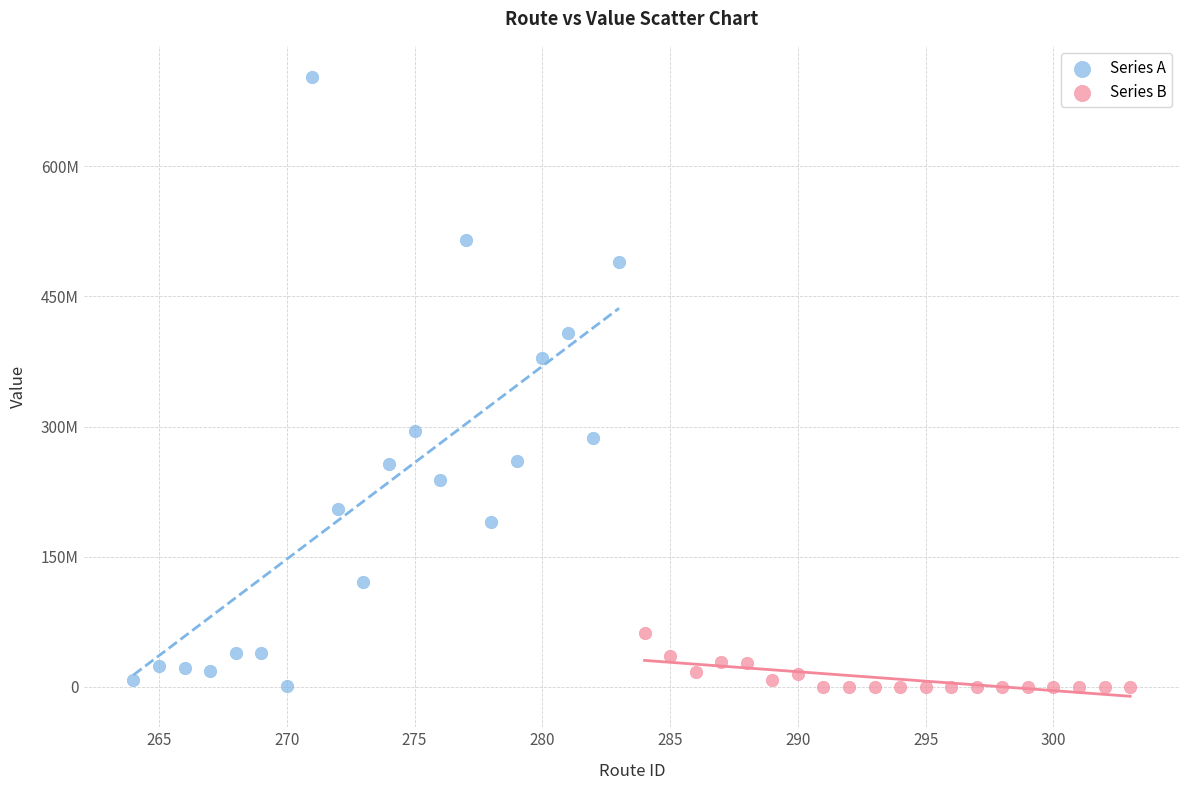

What are all the series names shown in the legend?

Series A, Series B